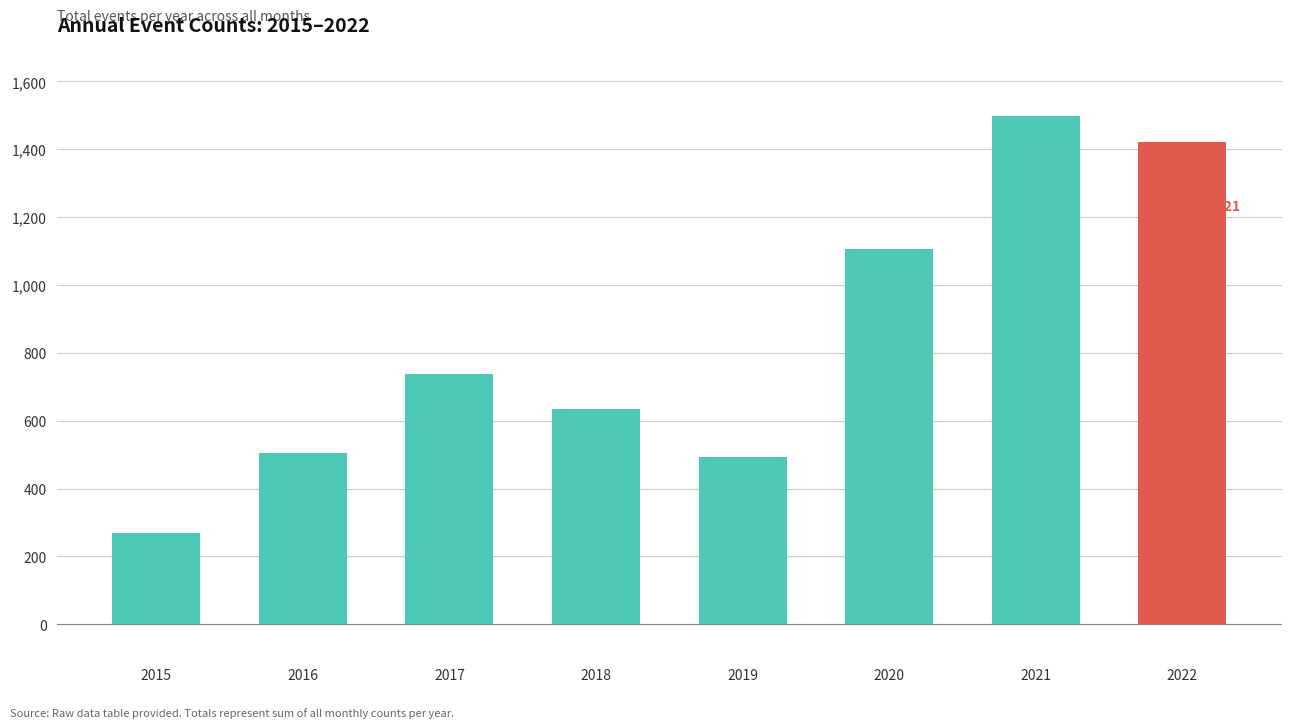

What is the difference between the maximum and minimum values?

1230